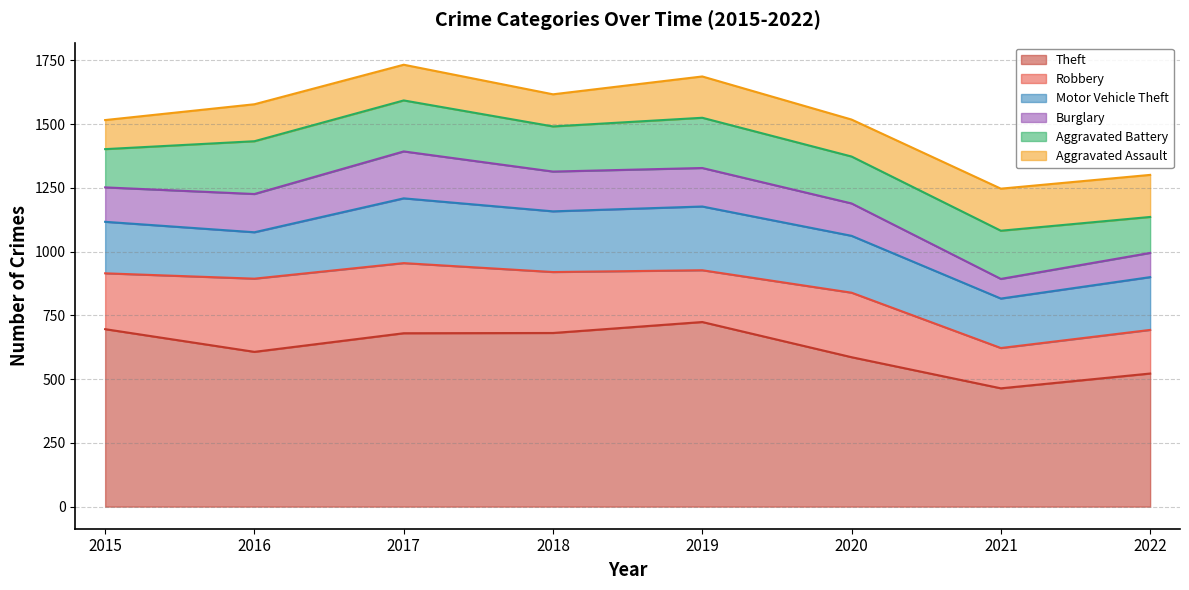

Where is the first local minimum for Motor Vehicle Theft?

2016